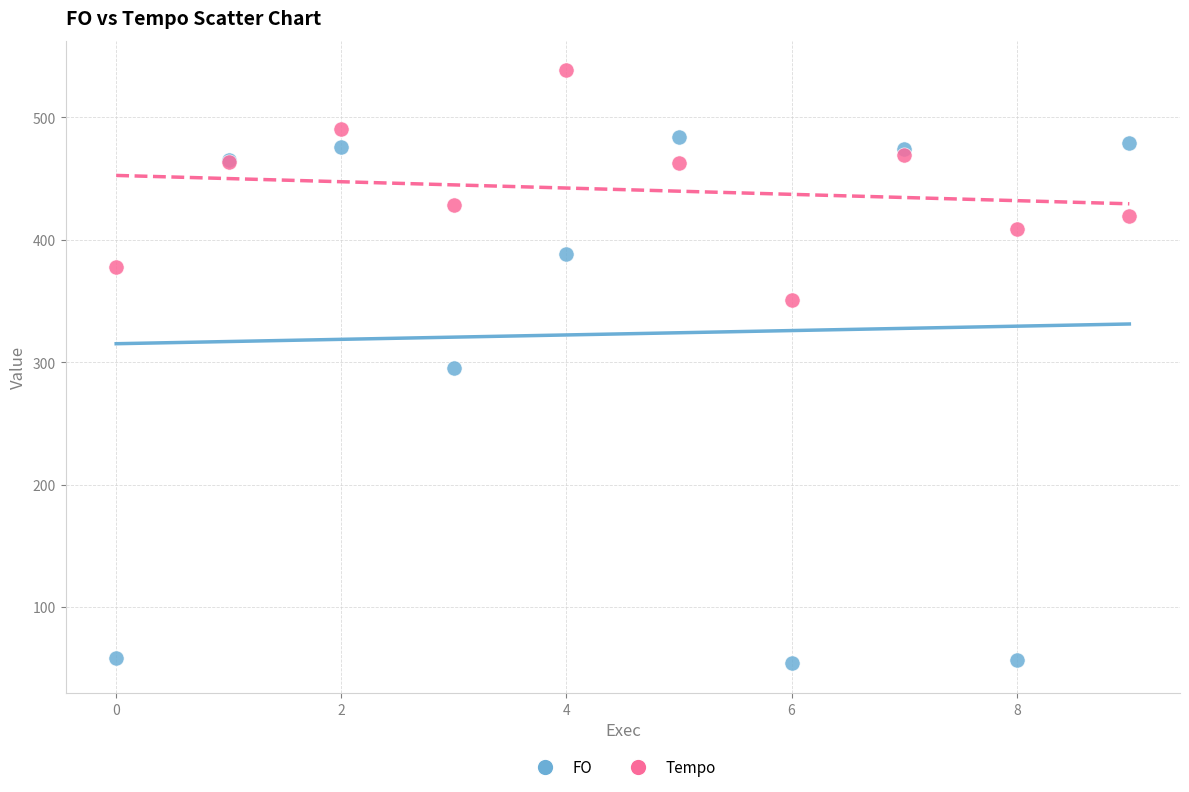

What are all the series names shown in the legend?

FO, Tempo